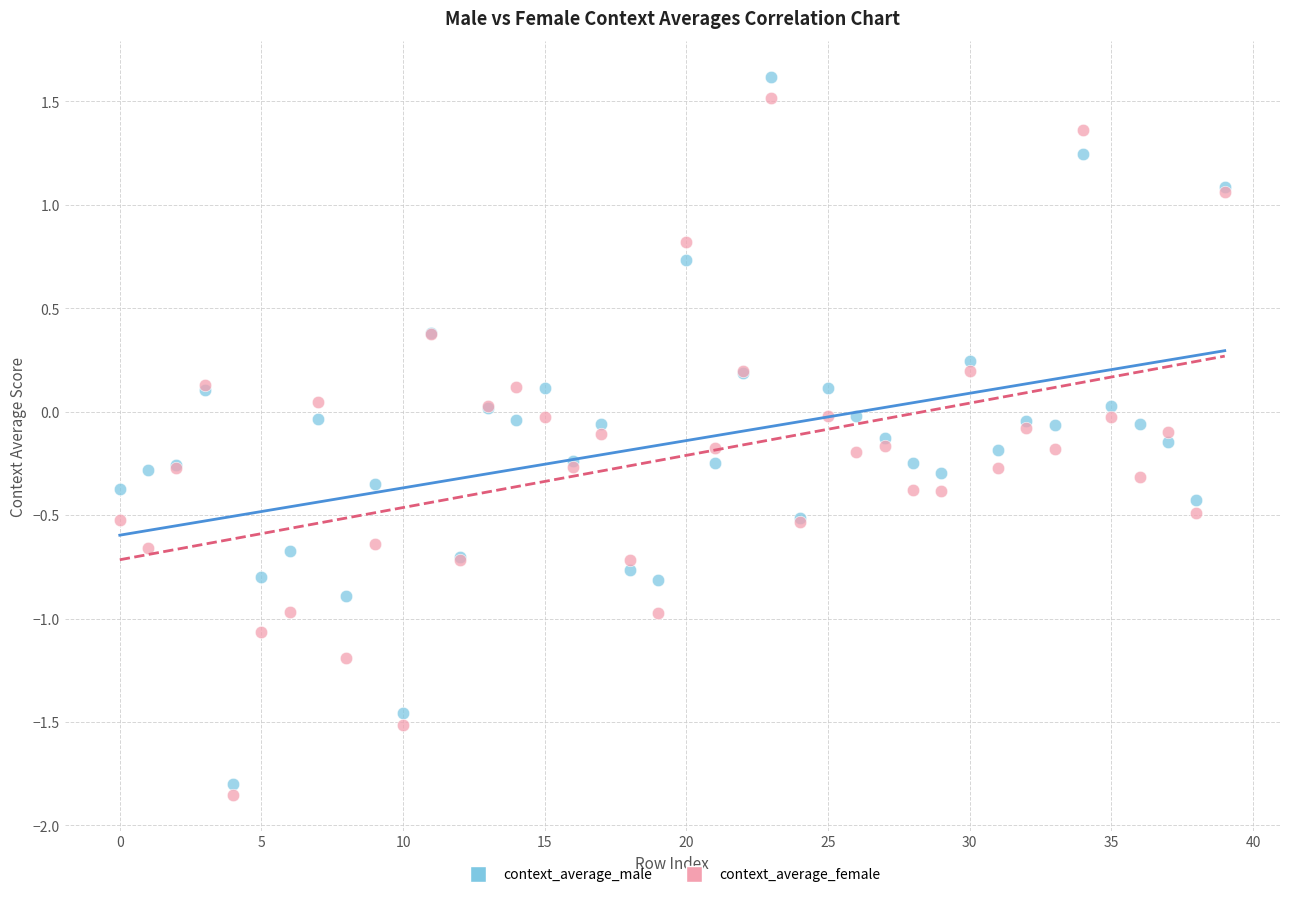

Which series has the widest spread of Y values?

context_average_male